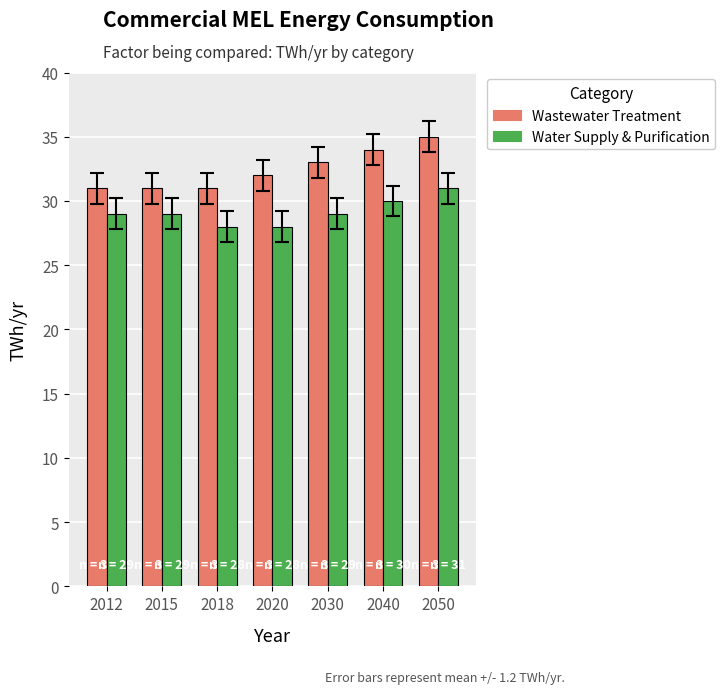

Which series has the largest total across all categories?

Wastewater Treatment